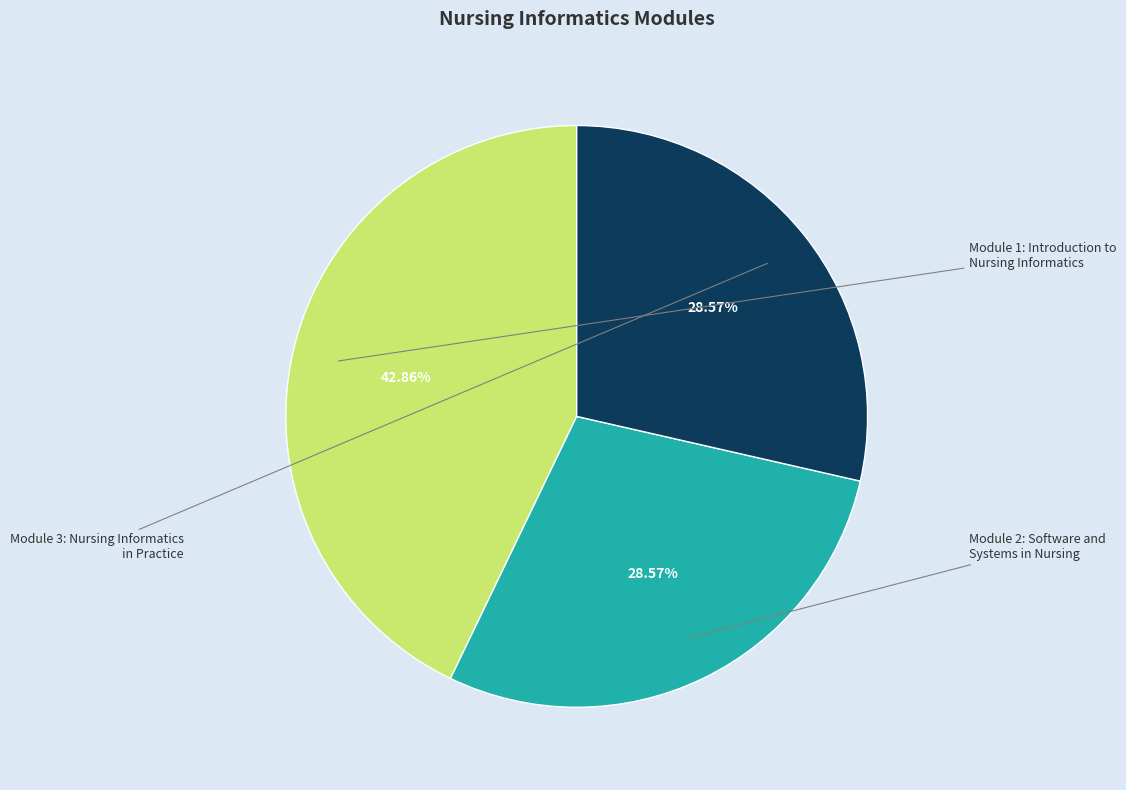

How many slices are in this pie chart?

3